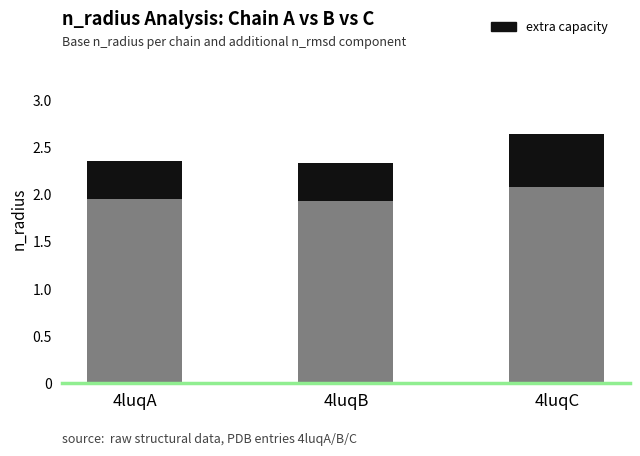

What is the total value across all series at 4luqB?

2.3